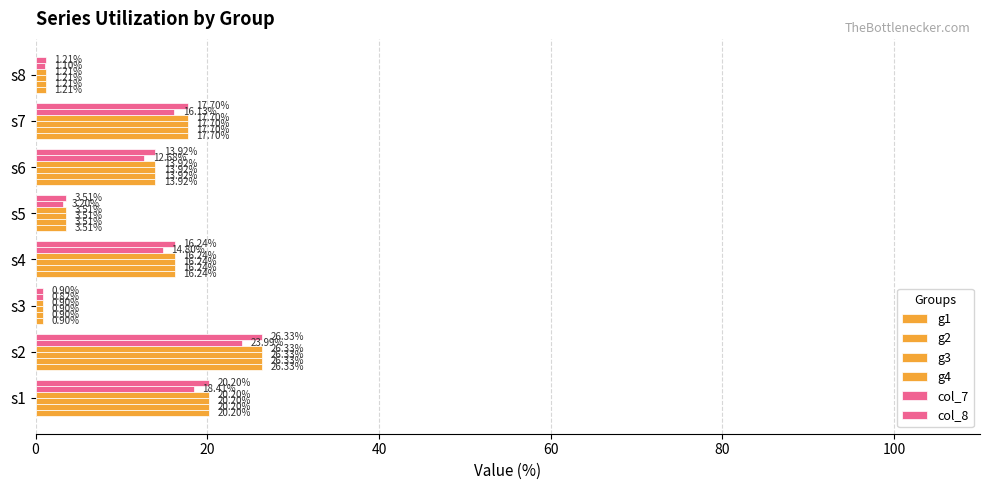

Reading left to right, list all the values displayed in this chart.

g1: 20.2	26.3	0.9	16.2	3.5	13.9	17.7	1.2
g2: 20.2	26.3	0.9	16.2	3.5	13.9	17.7	1.2
g3: 20.2	26.3	0.9	16.2	3.5	13.9	17.7	1.2
g4: 20.2	26.3	0.9	16.2	3.5	13.9	17.7	1.2
col_7: 18.4	24.0	0.8	14.8	3.2	12.7	16.1	1.1
col_8: 20.2	26.3	0.9	16.2	3.5	13.9	17.7	1.2